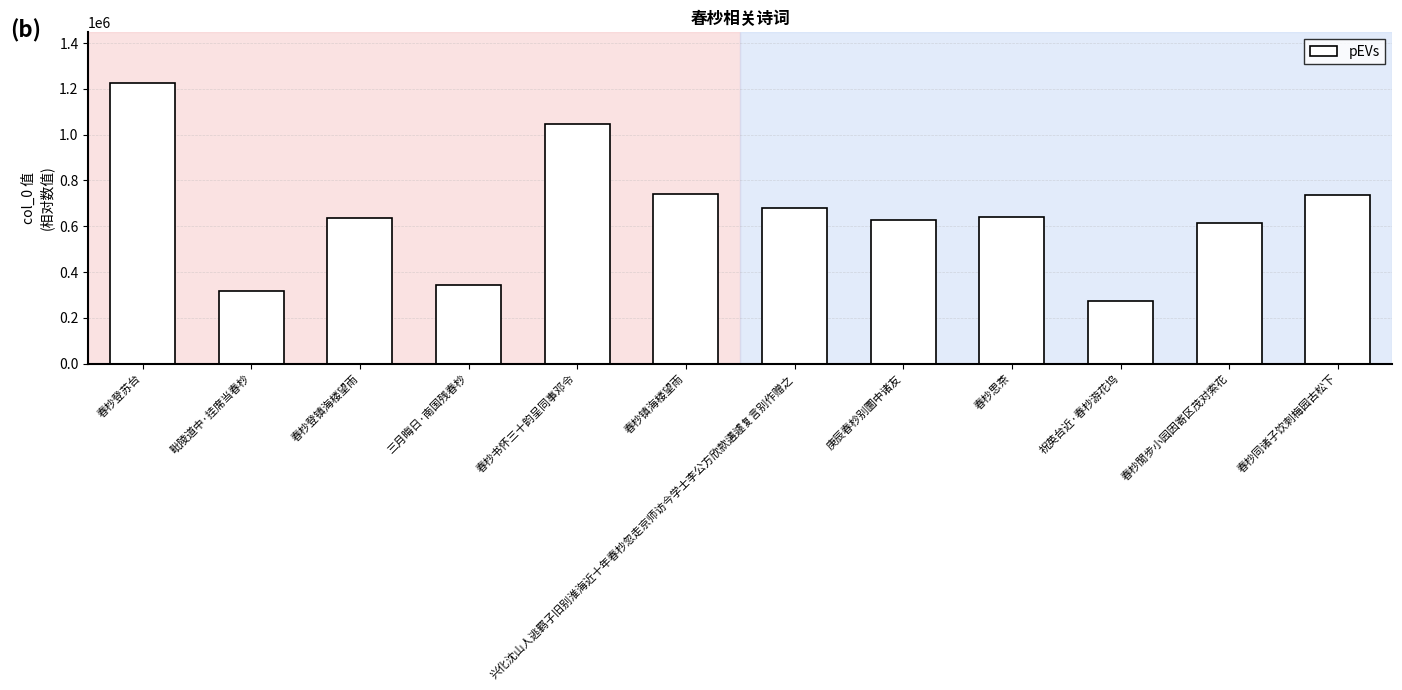

How many values are below 639340?

6